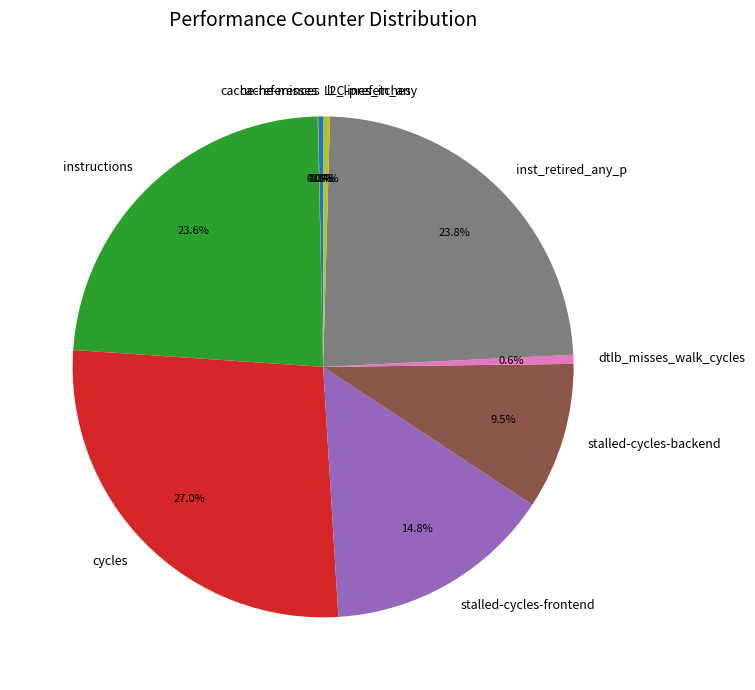

Between l2_lines_in_any and instructions, which is larger?

instructions